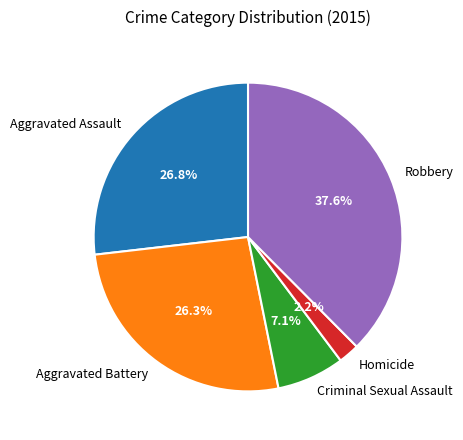

Which slice is the smallest?

Homicide